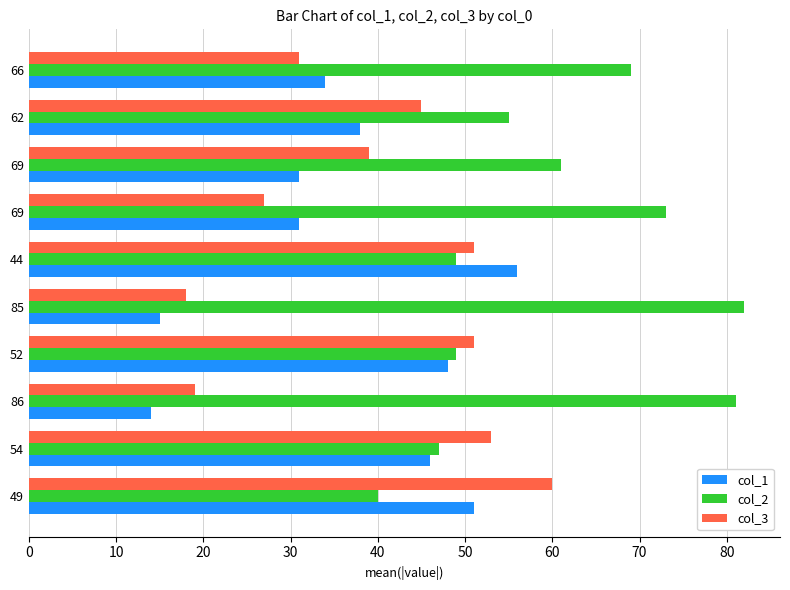

How many distinct data groups are displayed?

3